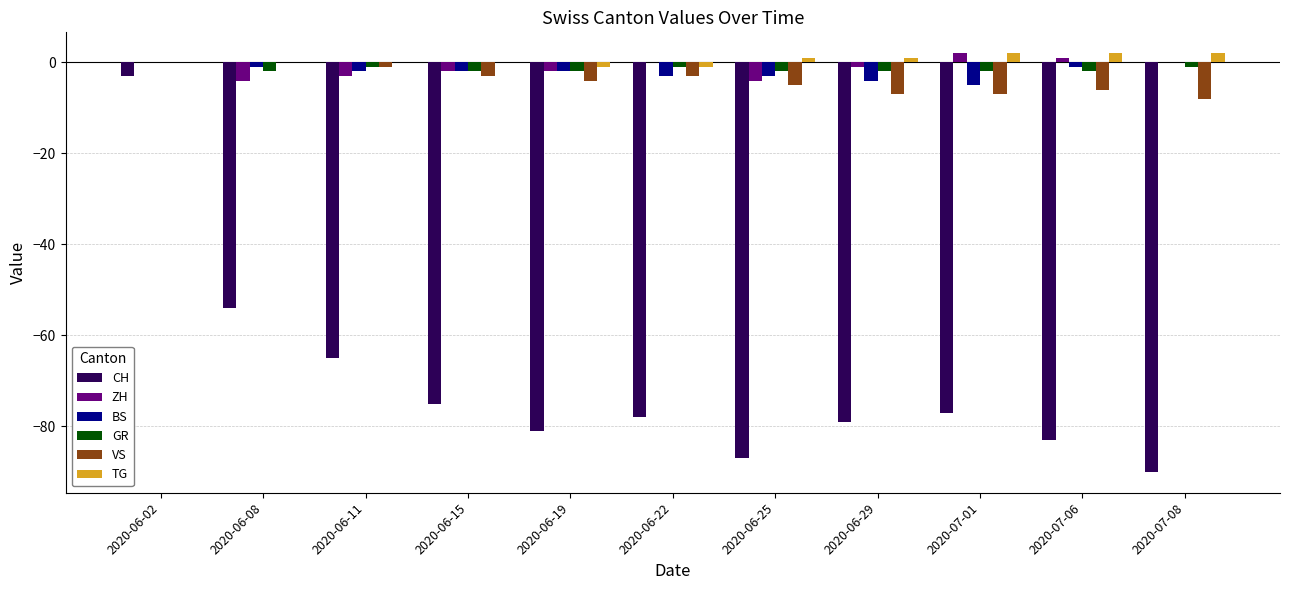

Between 2020-06-25 and 2020-06-29, which series saw the biggest shift?

CH